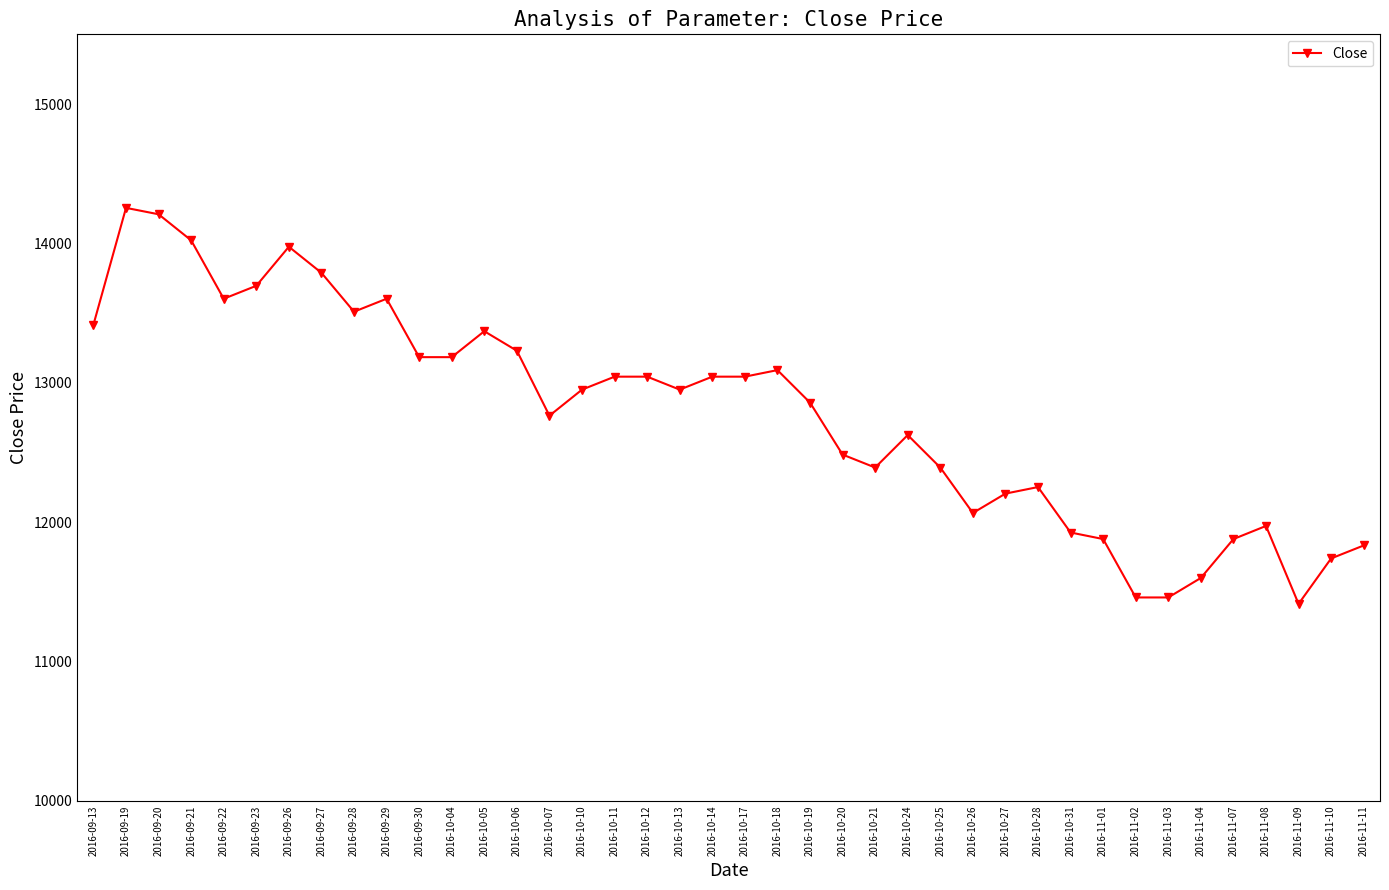

What is the value of the 23rd point from the left?

12858